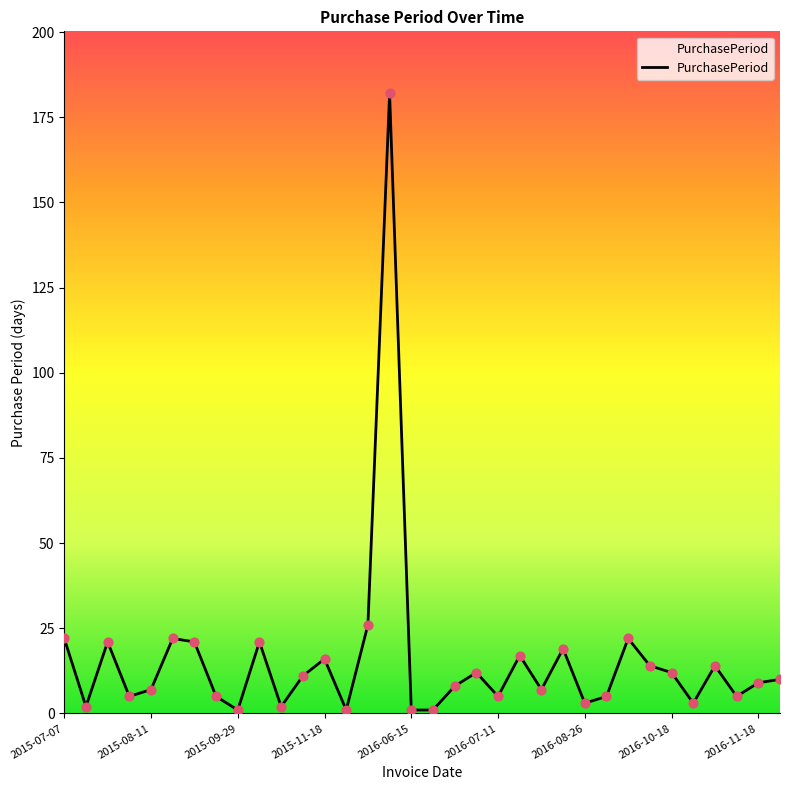

What is the difference between the maximum and minimum values?

181